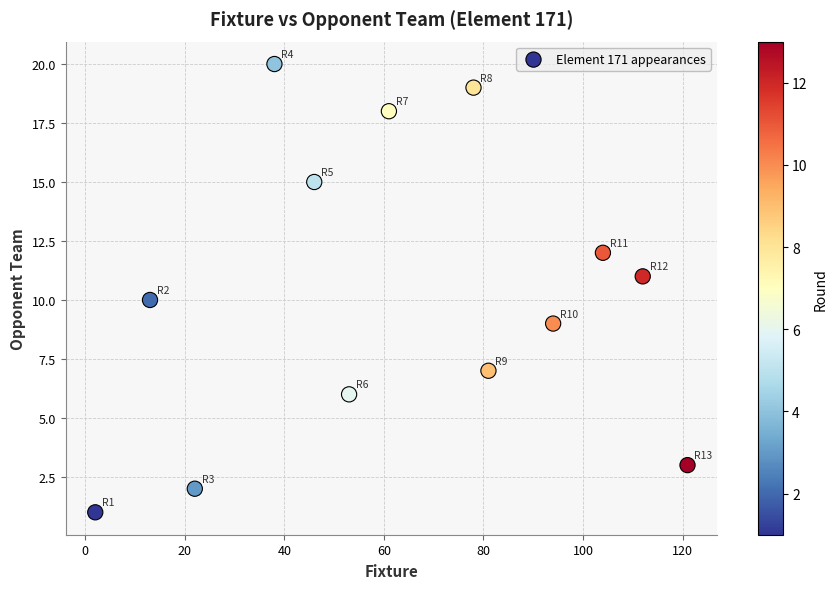

What is the range of Y values (max minus min)?

19